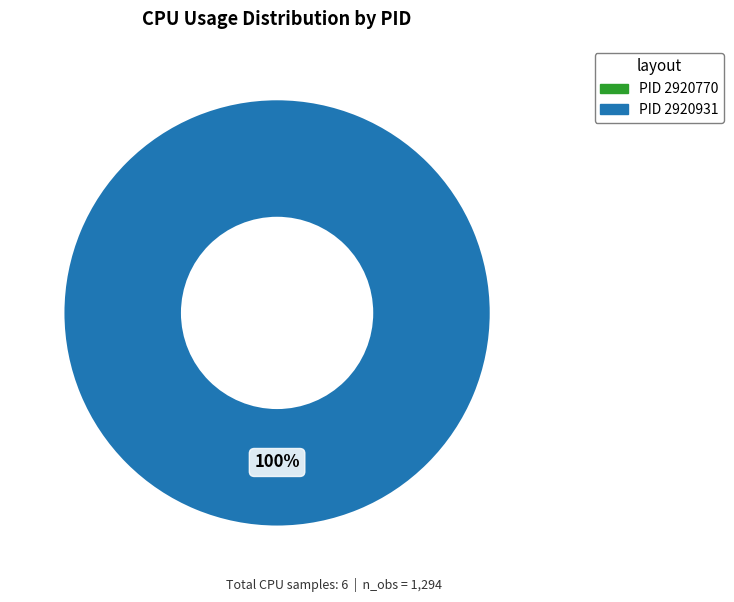

Which category has the smallest portion of the pie?

2920770